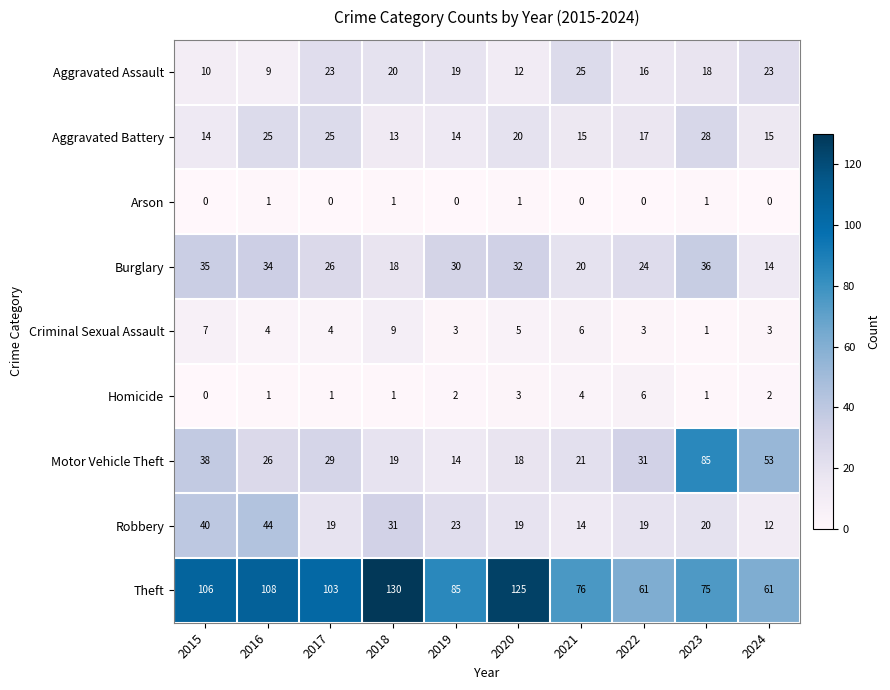

Which series changed the most between 2015 and 2019?

Motor Vehicle Theft